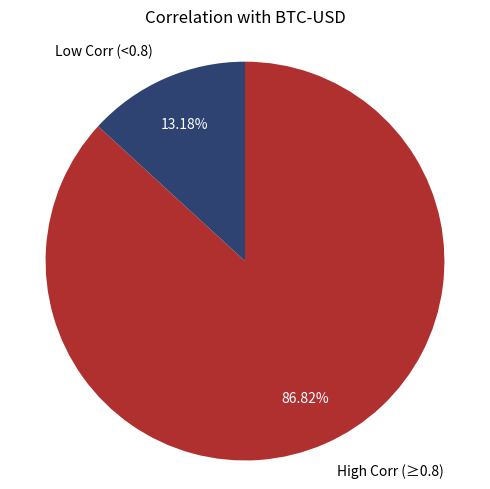

Is there a majority slice in this chart?

Yes